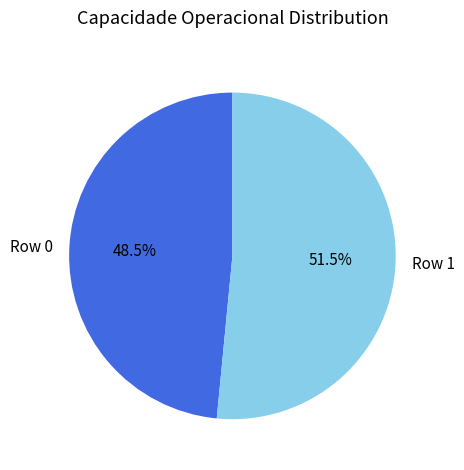

The Row 0 slice represents 40% of the pie. True or false?

False